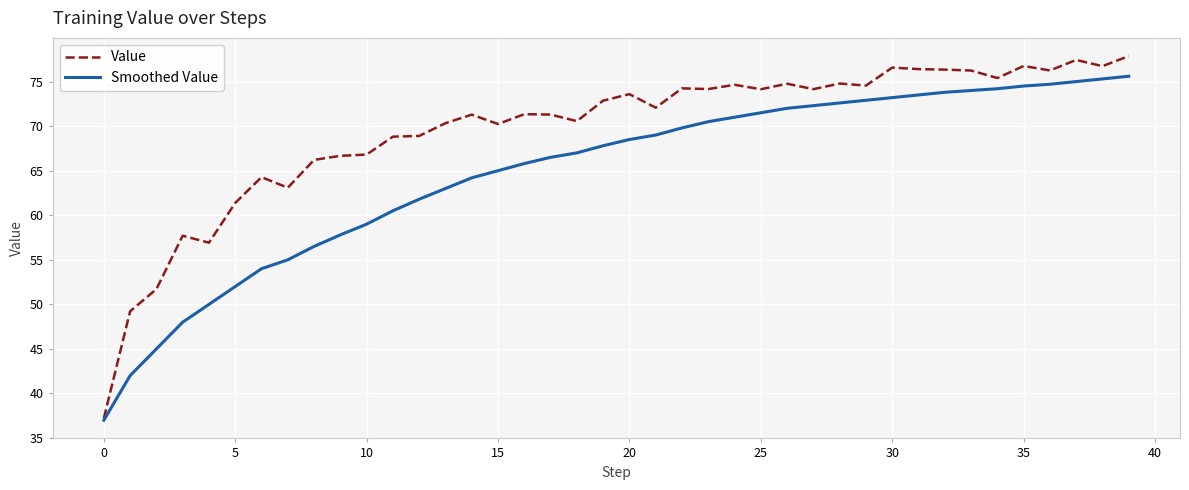

What are all the series names shown in the legend?

Value, Smoothed Value